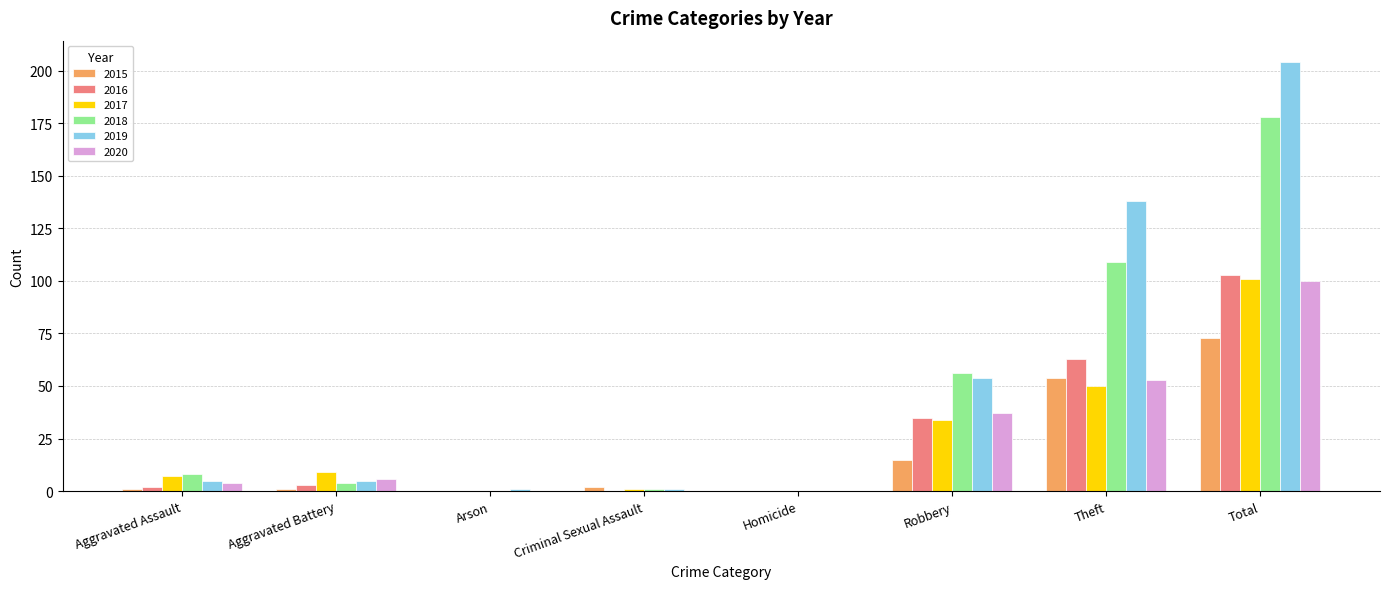

Reading left to right, what are all the values shown in this chart?

2015: 1	1	0	2	0	15	54	73
2016: 2	3	0	0	0	35	63	103
2017: 7	9	0	1	0	34	50	101
2018: 8	4	0	1	0	56	109	178
2019: 5	5	1	1	0	54	138	204
2020: 4	6	0	0	0	37	53	100